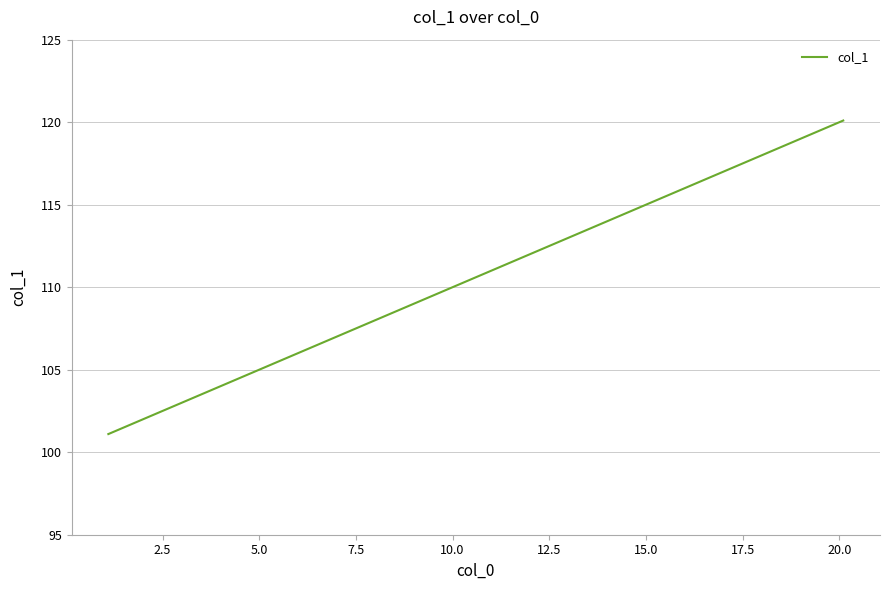

What is the smallest value displayed?

101.1